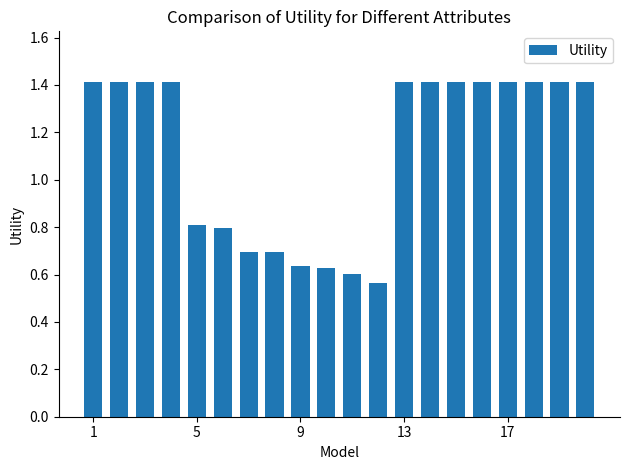

Count the values in the range 0 to 1.

8